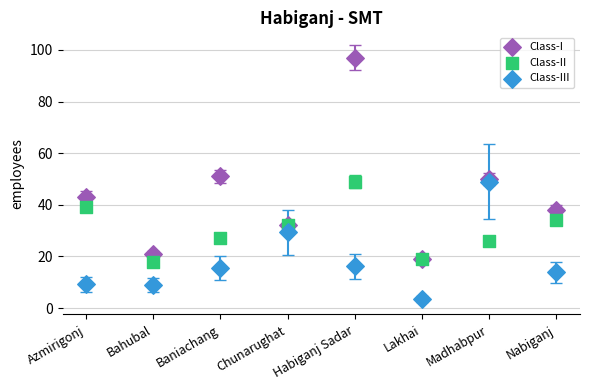

Which series has the widest spread of Y values?

Class-I